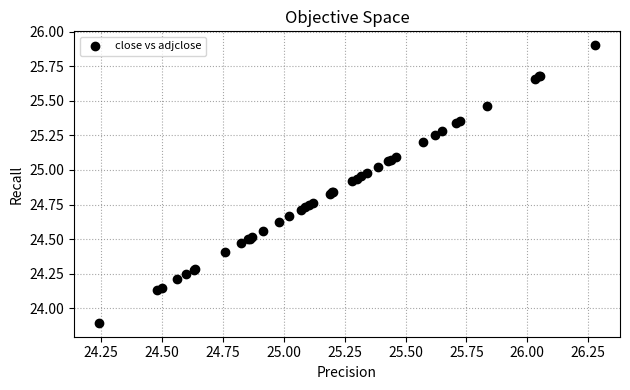

What Y value in the scatter plot is closest to 24?

23.9